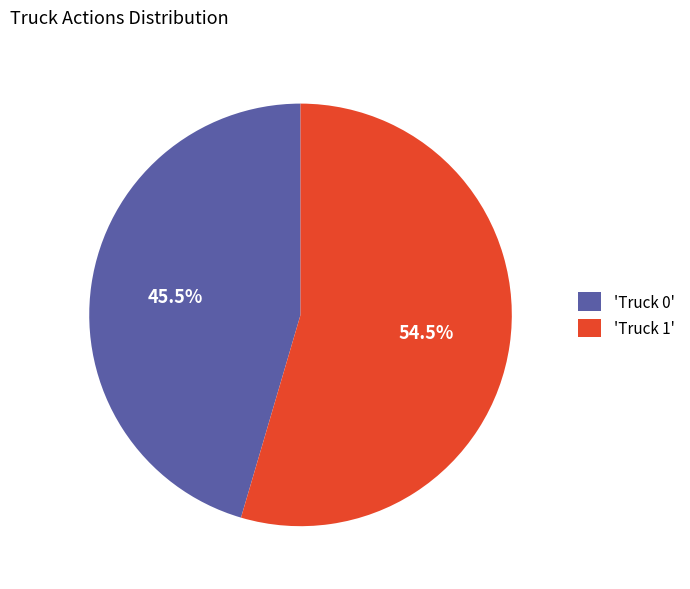

To the nearest percent, what is the average slice percentage?

50%